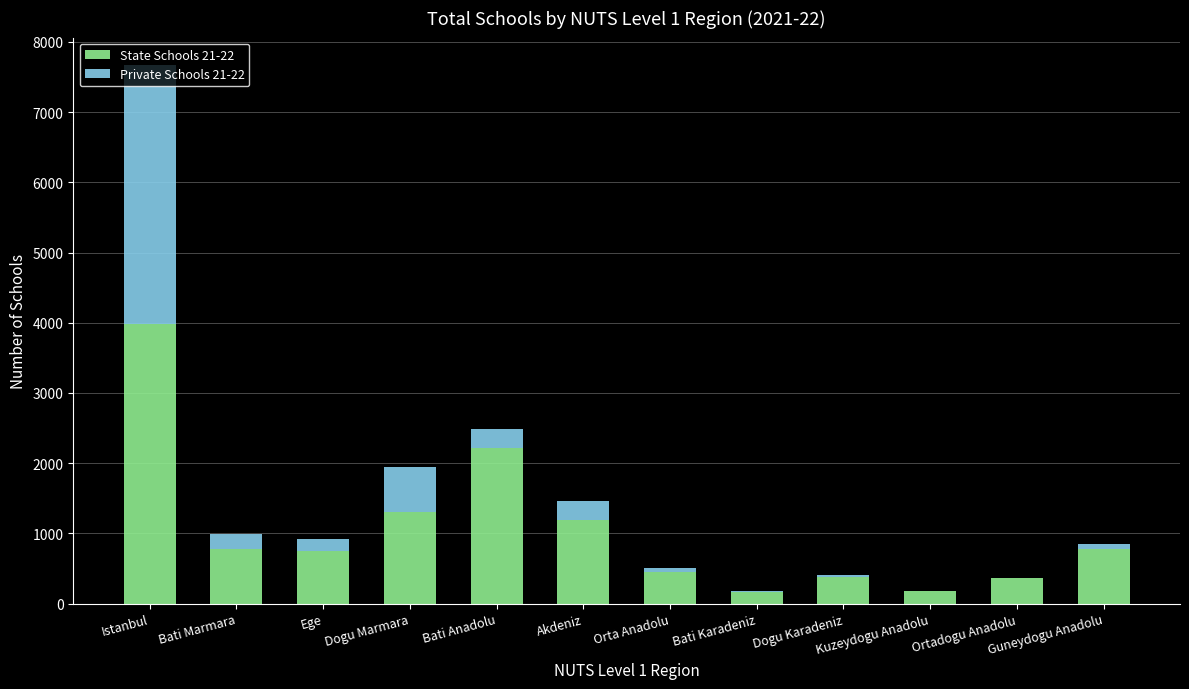

The State Schools 21-22 series shows 1993 at Akdeniz. True or false?

False